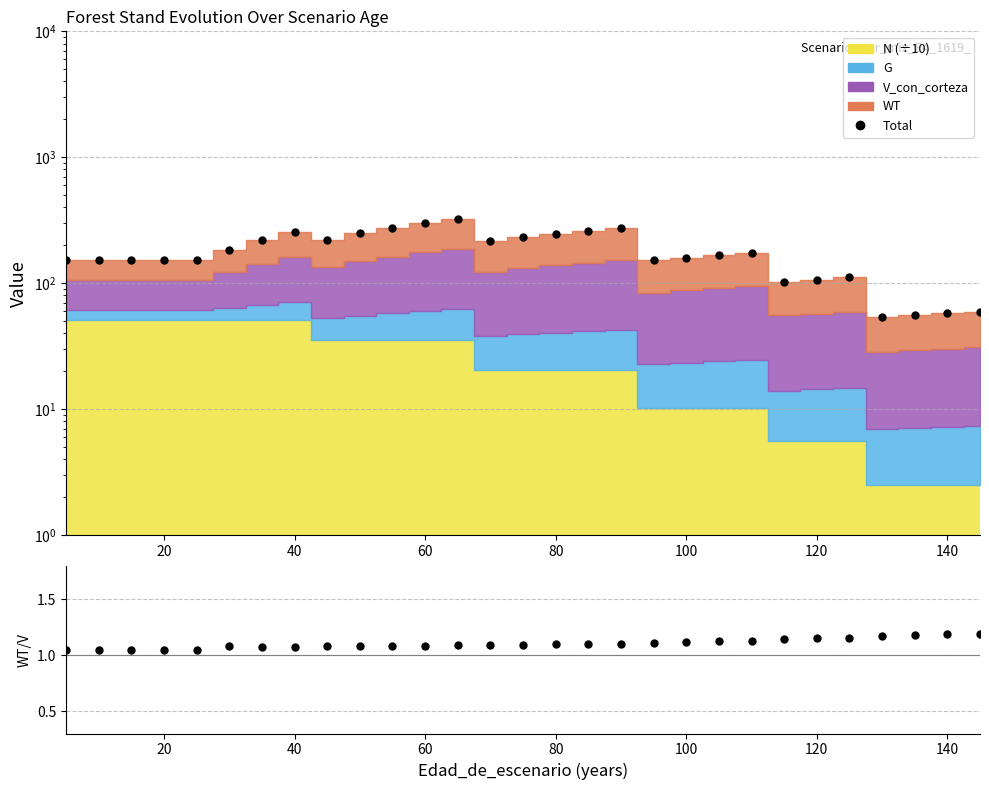

Reading left to right, extract all data points from this chart.

Total: 152.8	152.8	152.8	152.8	152.8	184.5	220.4	257.0	221.4	249.4	276.4	301.3	324.9	216.6	231.8	246.2	260.0	273.3	152.1	159.8	167.3	174.6	102.5	106.9	111.1	53.5	55.5	57.4	59.3
WT/V_con_corteza: 1.0	1.0	1.0	1.0	1.0	1.1	1.1	1.1	1.1	1.1	1.1	1.1	1.1	1.1	1.1	1.1	1.1	1.1	1.1	1.1	1.1	1.1	1.1	1.1	1.2	1.2	1.2	1.2	1.2